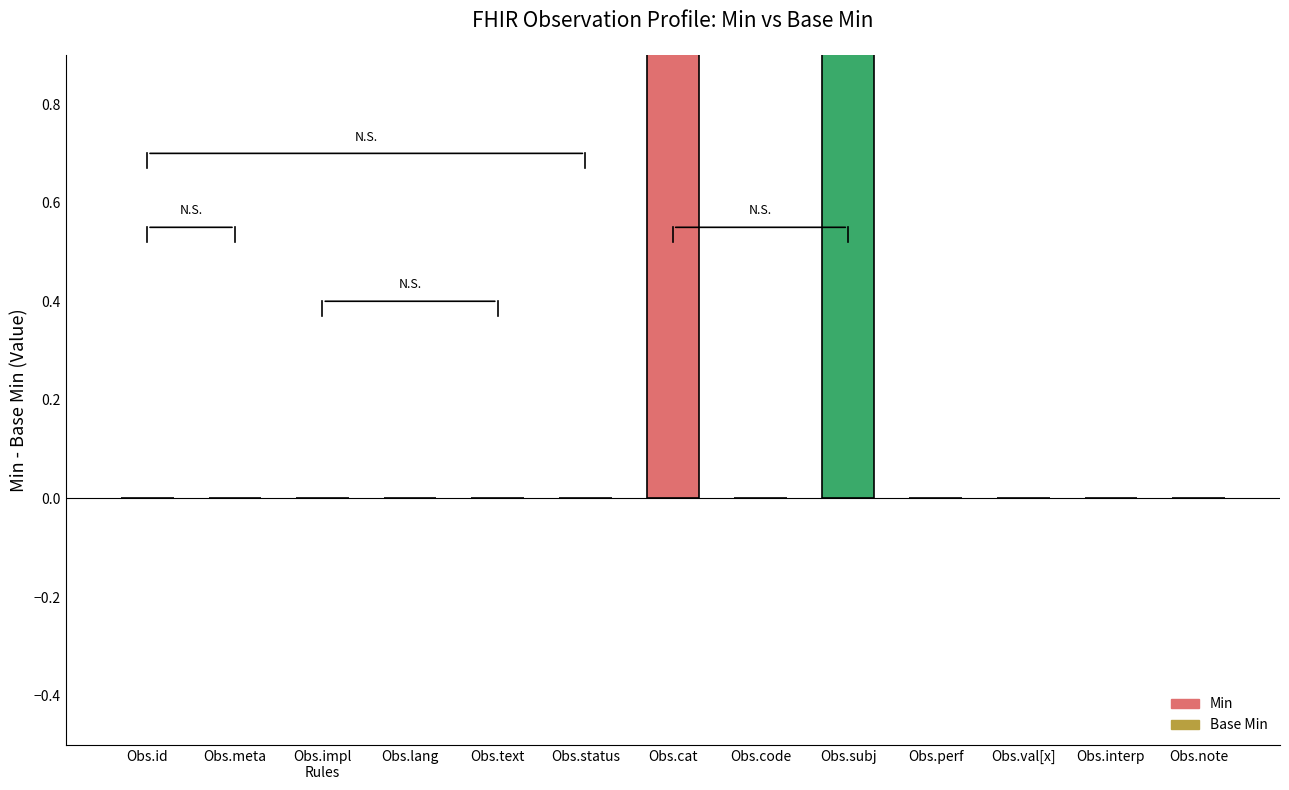

What is the difference between the second highest and minimum values?

1